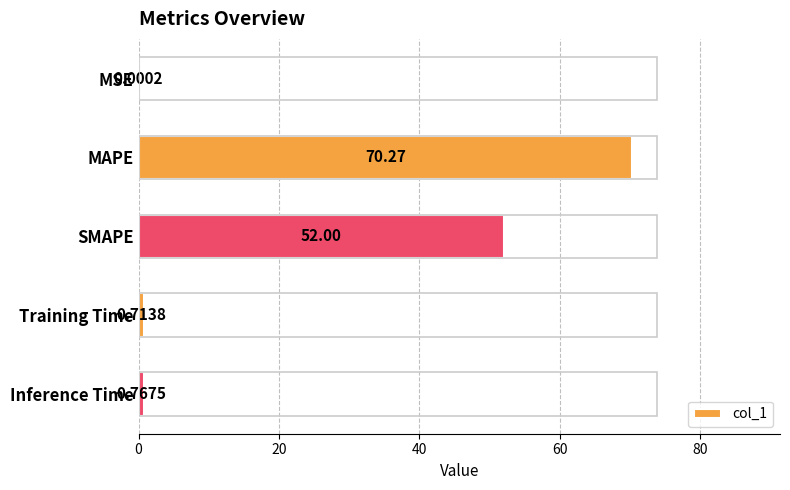

At which label is the value closest to 35?

SMAPE